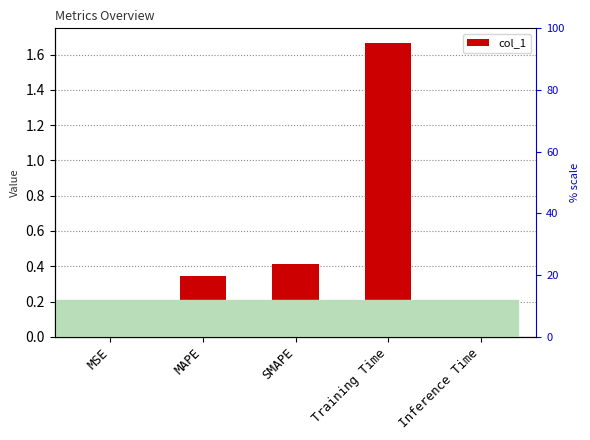

What is the maximum value shown in the chart?

1.7